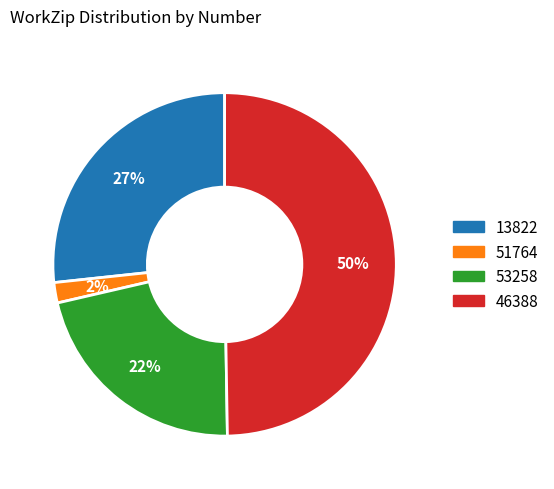

Approximately how many times larger is the value at 51764 compared to 13822?

0.1